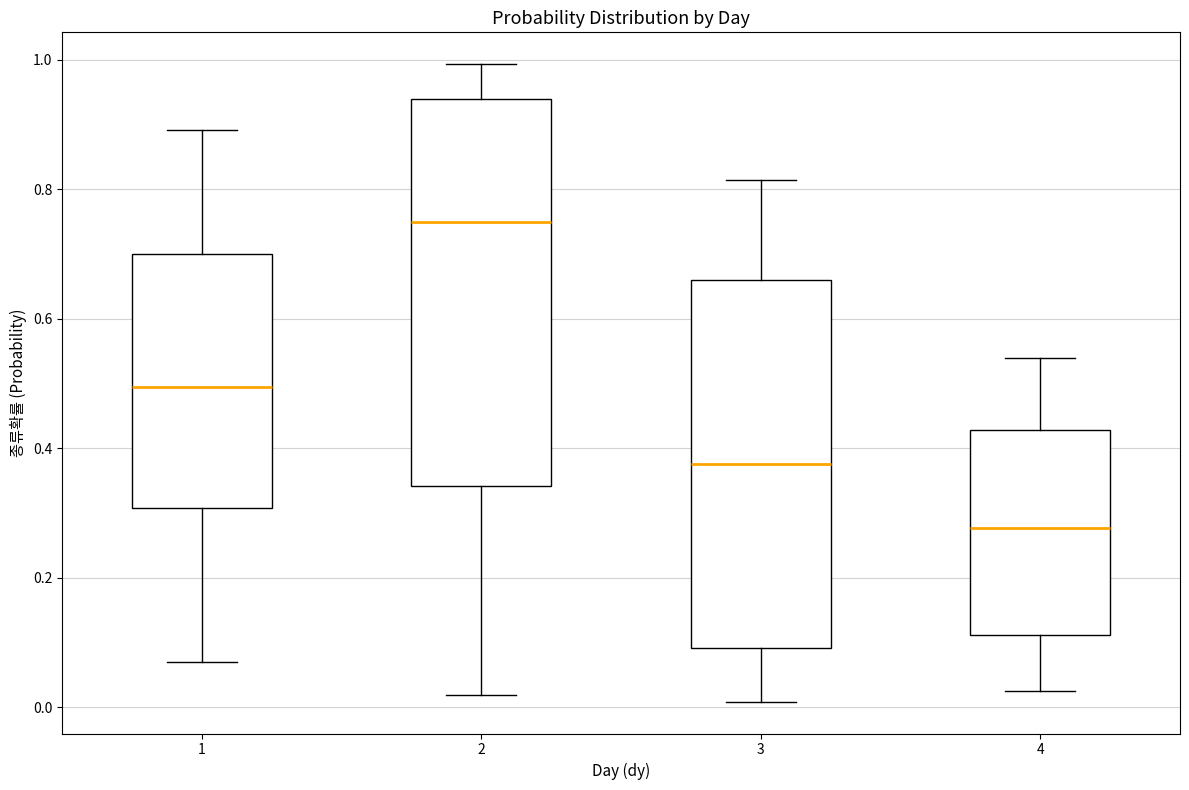

Where does the median line of the box at x = 1 sit on the y-axis? The values are not printed on the chart, so give them approximately, as read against the axis.

0.50